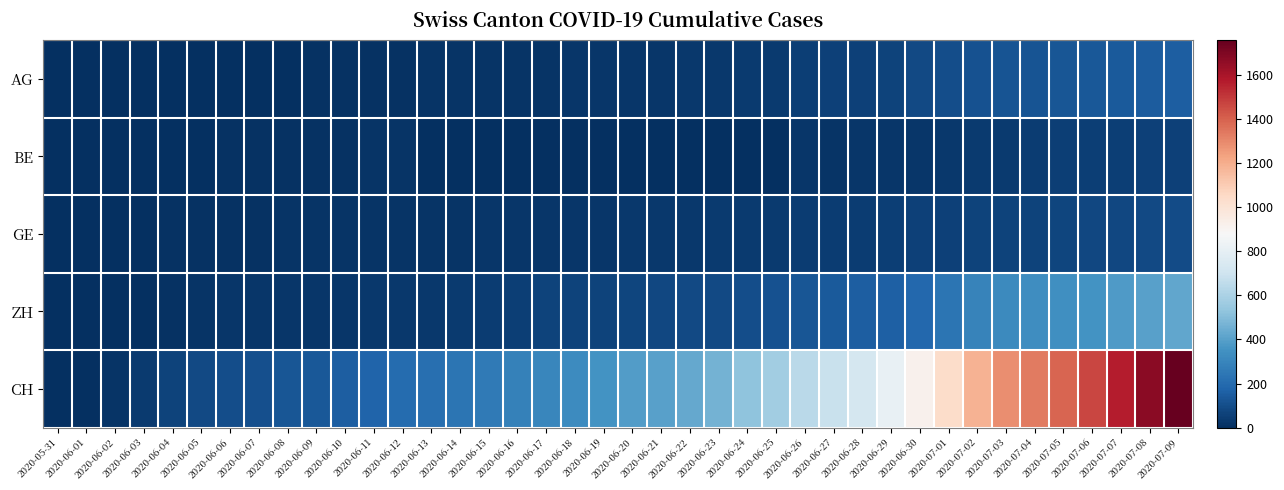

How many categories are shown in the chart?

40